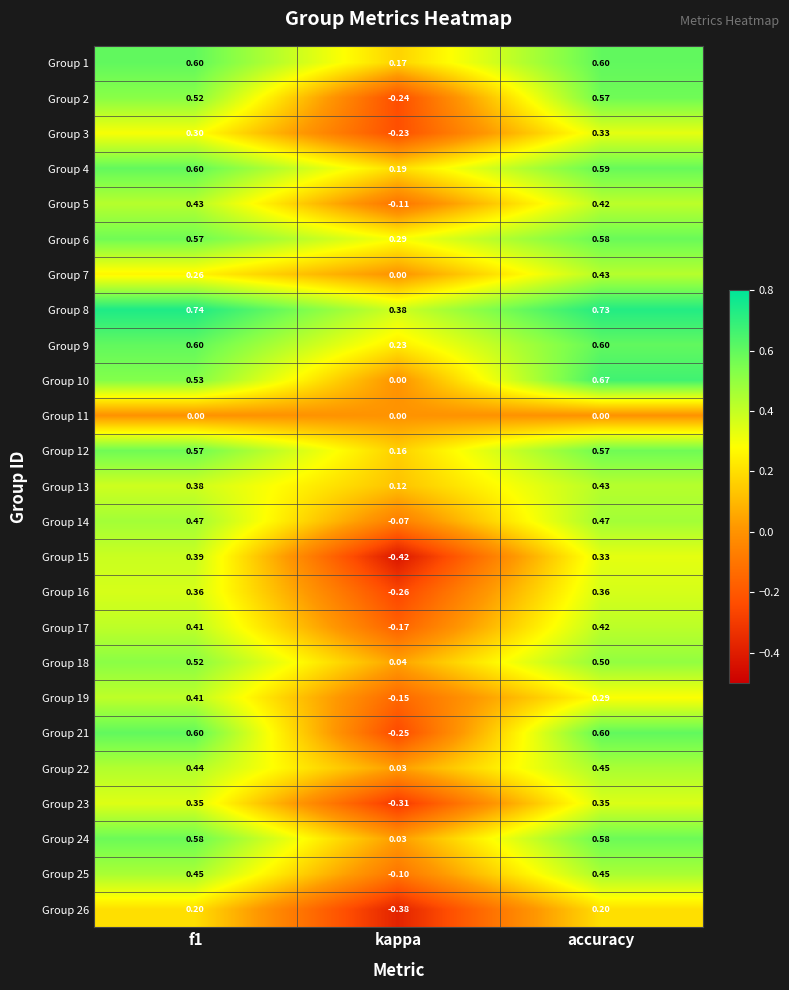

Between f1 and accuracy, which series saw the biggest shift?

Group 7